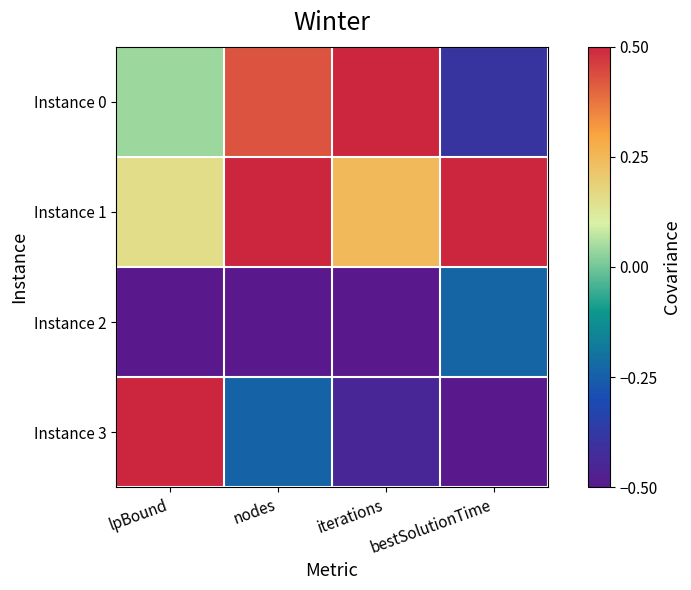

What is the total value across all series at iterations?

-0.2